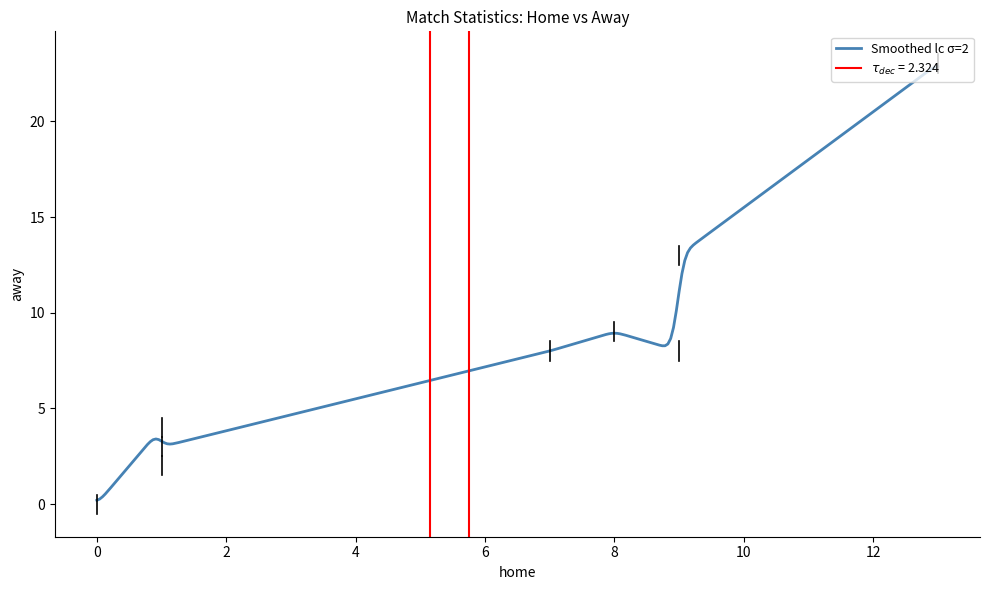

Does the chart have visible grid lines?

No